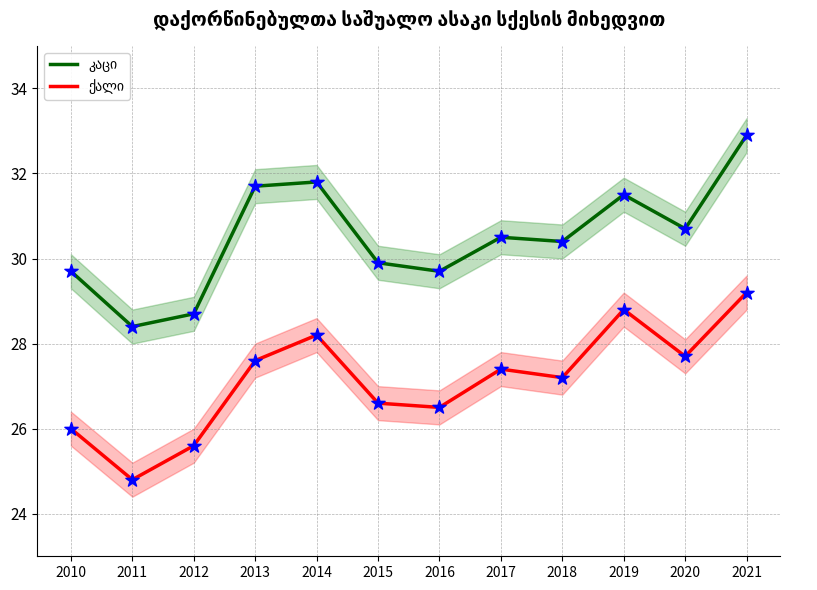

At how many categories does at least one series exceed 31?

4